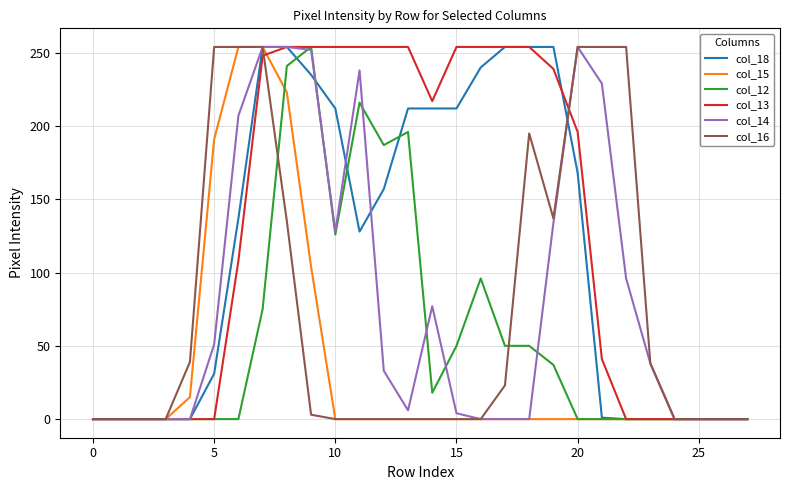

What is the maximum value shown in the chart?

254